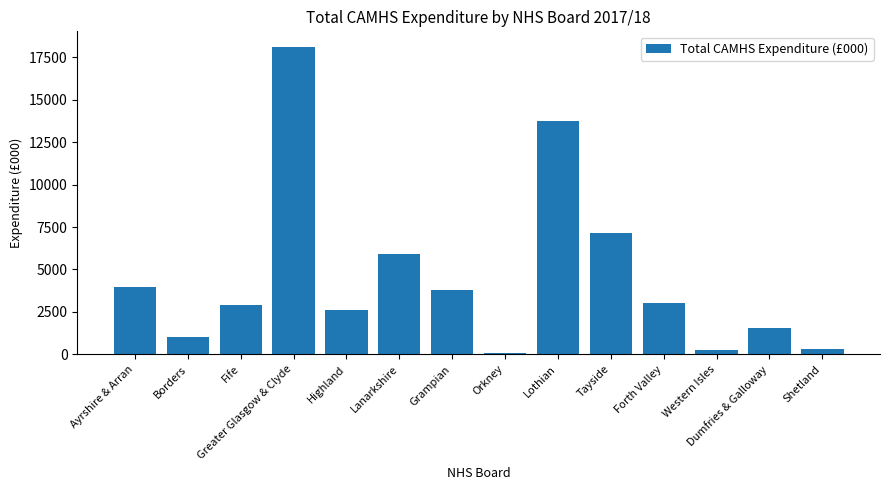

What is the difference between the values at Grampian and Lothian?

9971.7